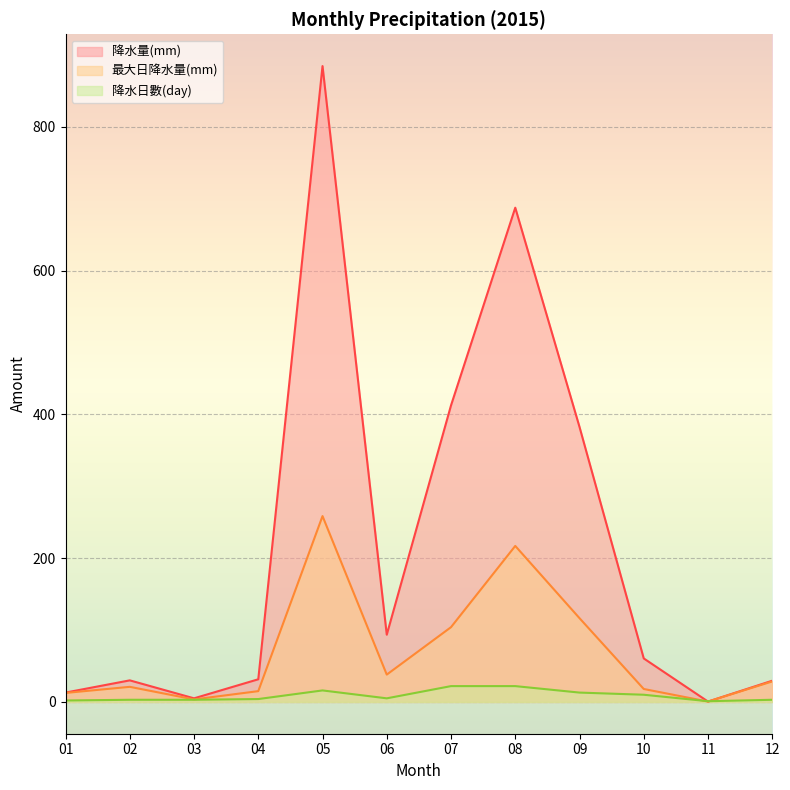

Is the value of 最大日降水量(mm) at 08 greater than the value of 降水量(mm) at 08?

No